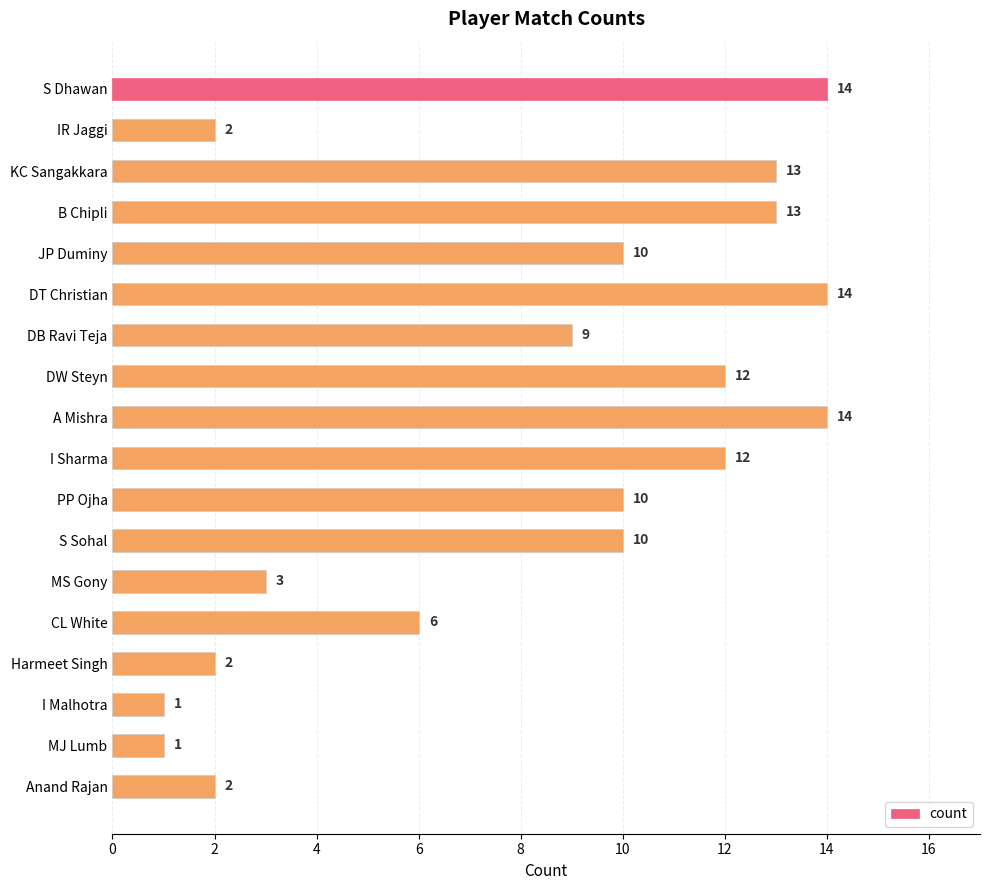

Approximately how many times larger is the value at CL White compared to DB Ravi Teja?

0.7